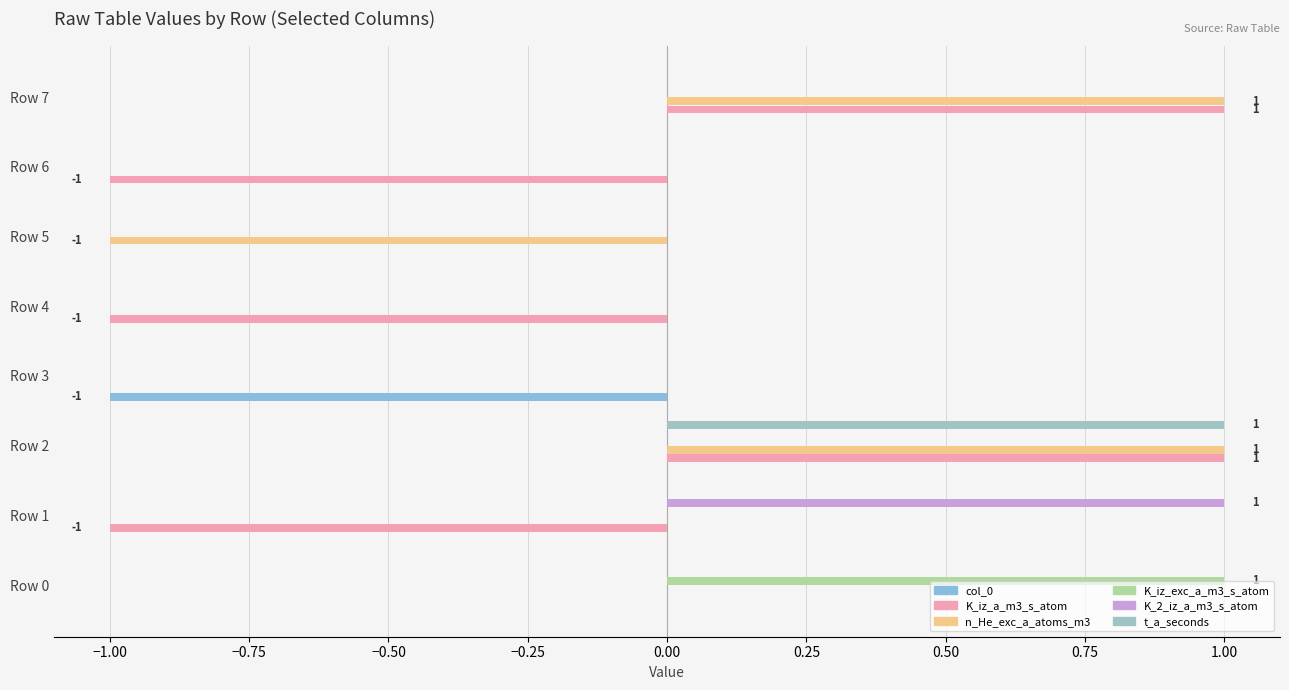

Reading right to left, what are all the values shown in this chart?

col_0: 0	0	0	0	-1	0	0	0
K_iz_a_m3_s_atom: 1	-1	0	-1	0	1	-1	0
n_He_exc_a_atoms_m3: 1	0	-1	0	0	1	0	0
K_iz_exc_a_m3_s_atom: 0	0	0	0	0	0	0	1
K_2_iz_a_m3_s_atom: 0	0	0	0	0	0	1	0
t_a_seconds: 0	0	0	0	0	1	0	0